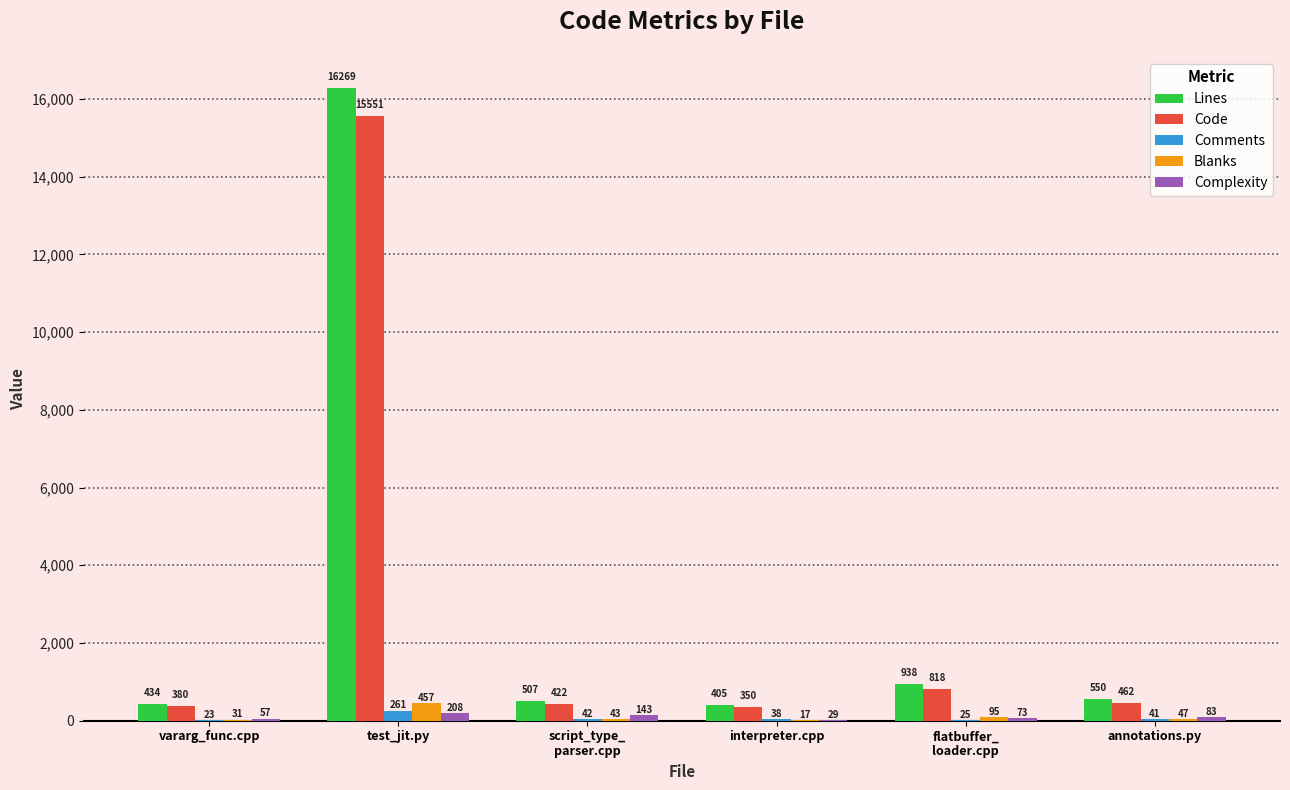

What value does the Complexity series have at flatbuffer_
loader.cpp, to the nearest 50?

50